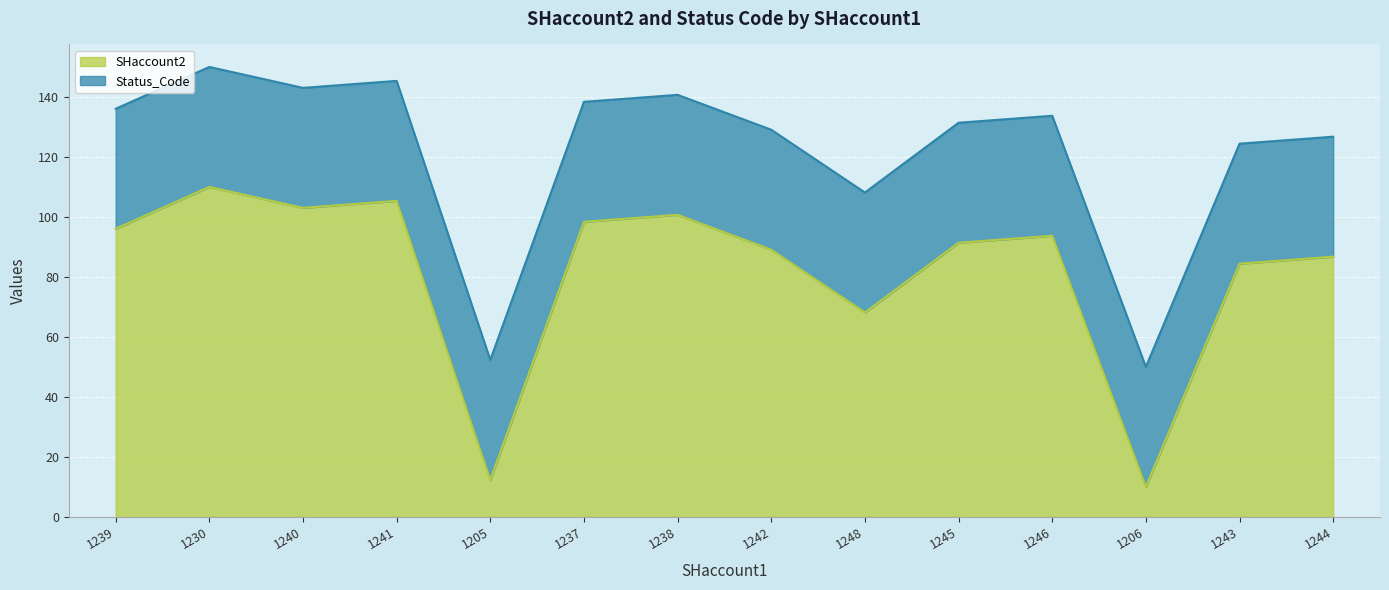

Reading left to right, what are all the values shown in this chart?

1239=96.0	1230=110.0	1240=103.0	1241=105.3	1205=12.3	1237=98.4	1238=100.7	1242=89.1	1248=68.1	1245=91.4	1246=93.7	1206=10.0	1243=84.4	1244=86.7